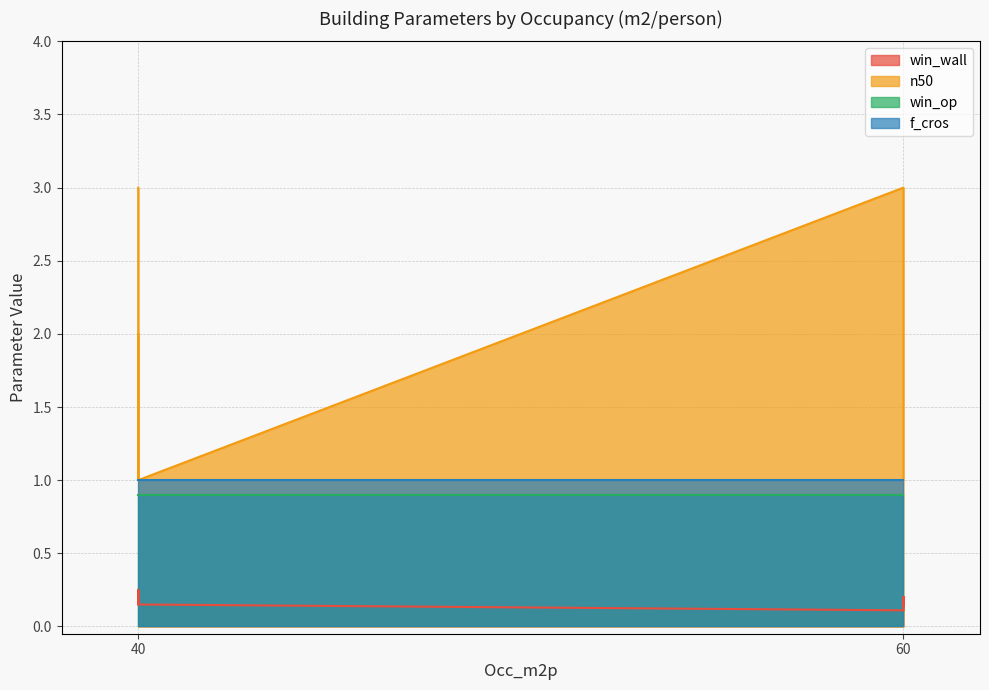

Between 40 and 40, which series saw the biggest shift?

n50